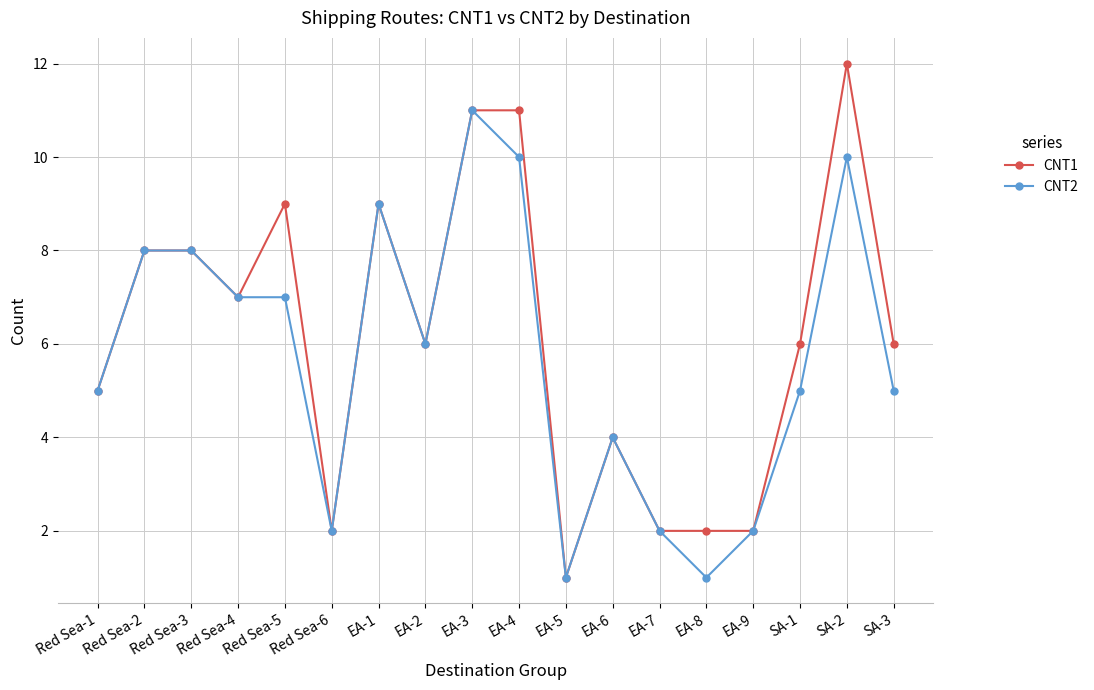

Does the chart display data point markers on the line(s)?

Yes